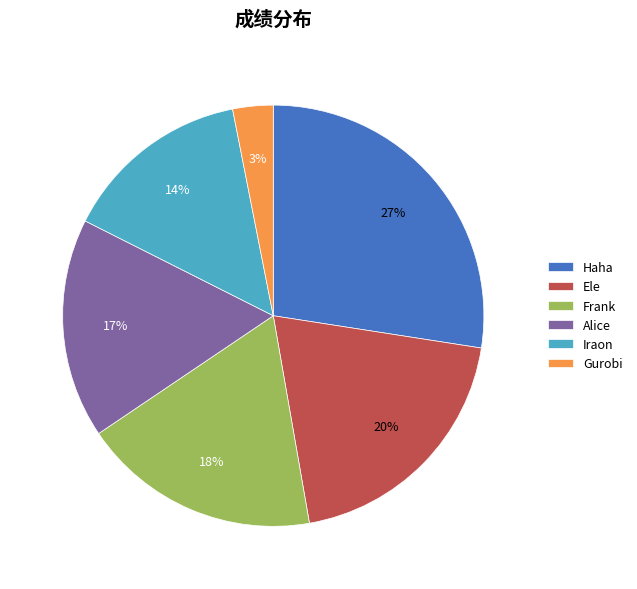

Rank the categories by value from highest to lowest.

Haha, Ele, Frank, Alice, Iraon, Gurobi